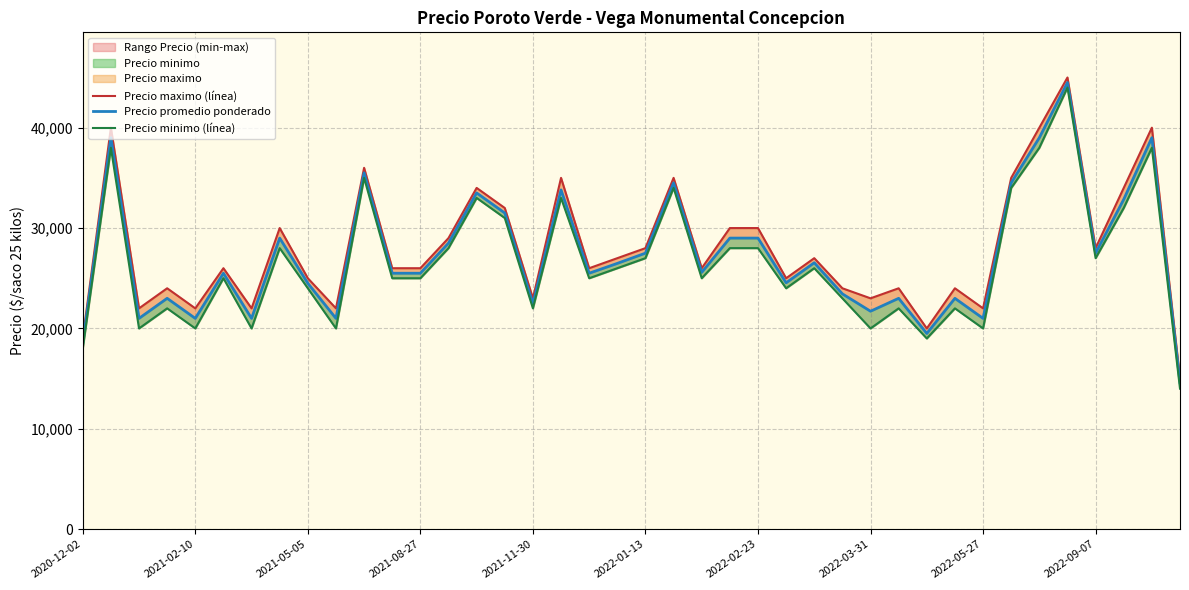

In Precio minimo (línea), how many points are lower than both neighbors (excluding endpoints)?

12